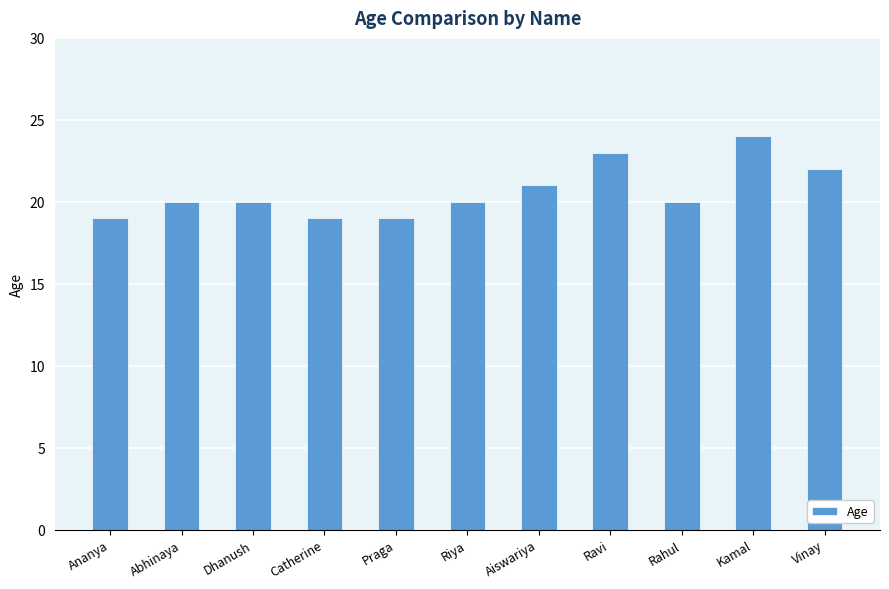

True or false: the data shows 19 at Catherine.

True